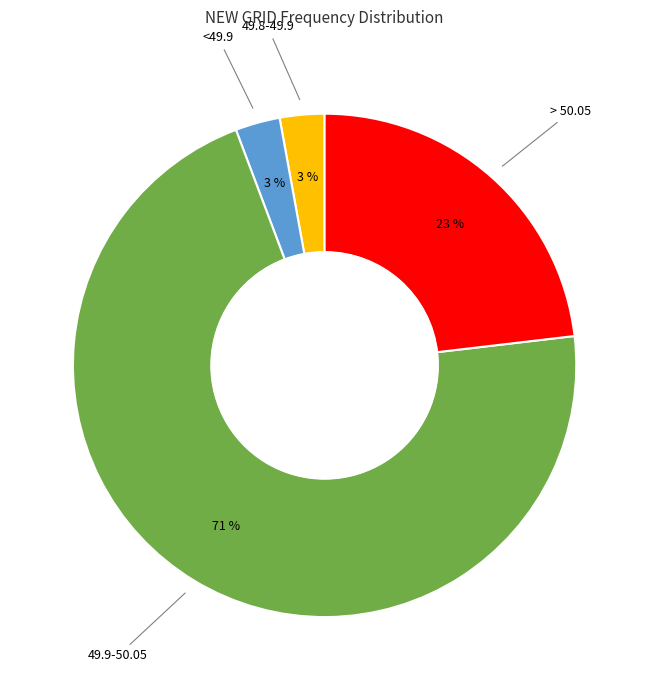

Count the number of slices in the pie.

4